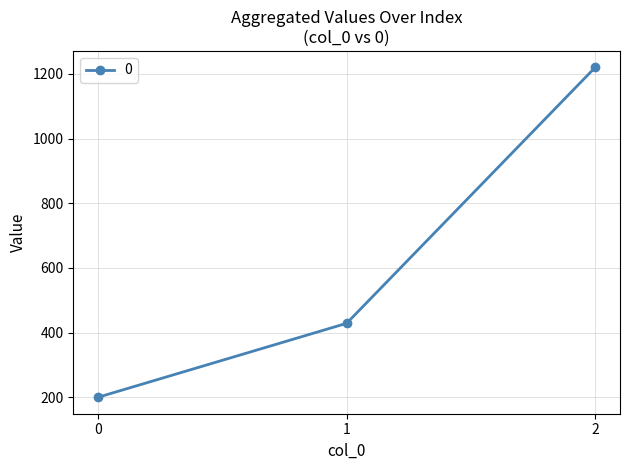

Is it true that the value at 1 is 559.6?

False